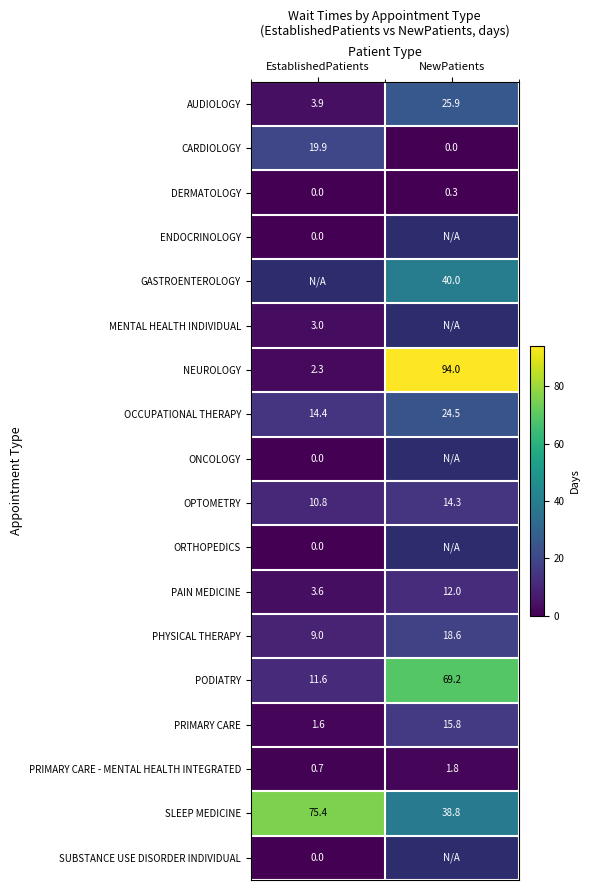

At which label does AUDIOLOGY reach its peak?

NewPatients